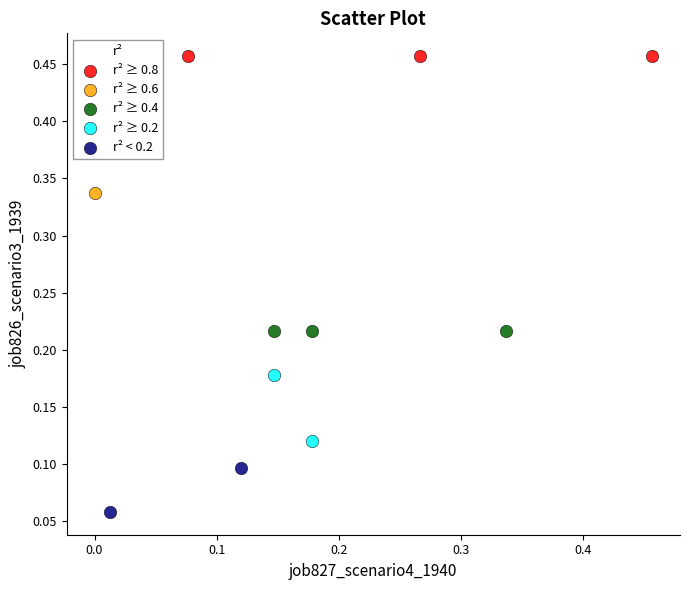

Which series contains the lowest Y value?

r² < 0.2